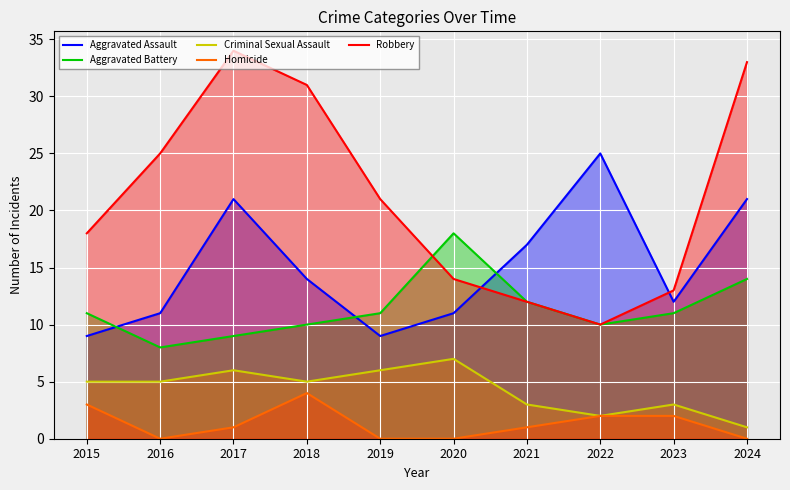

Which has a higher value, 2020 or 2019?

2020